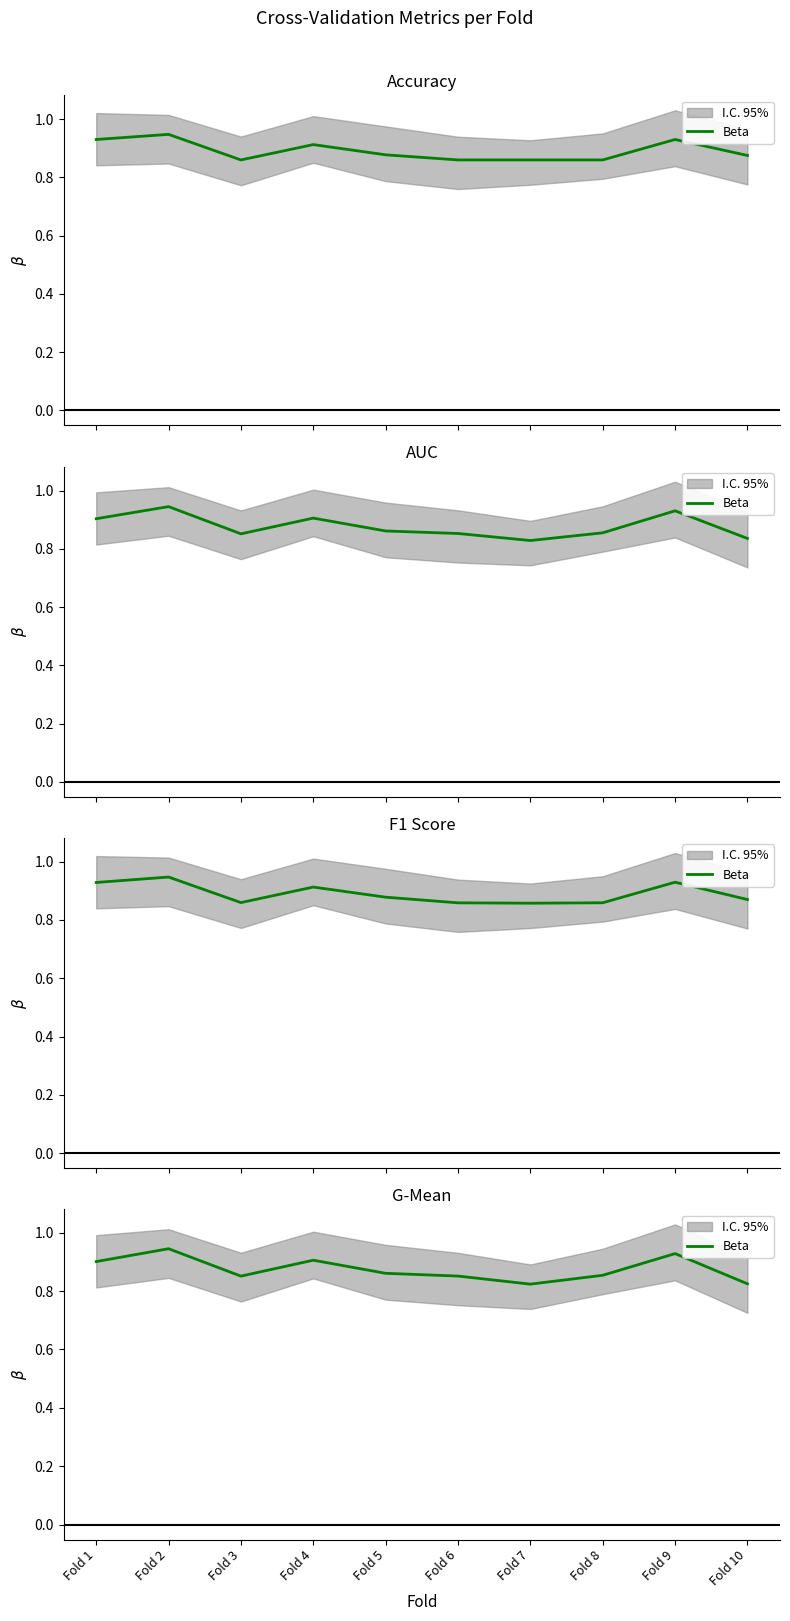

At which label is the value closest to 0?

Fold 7